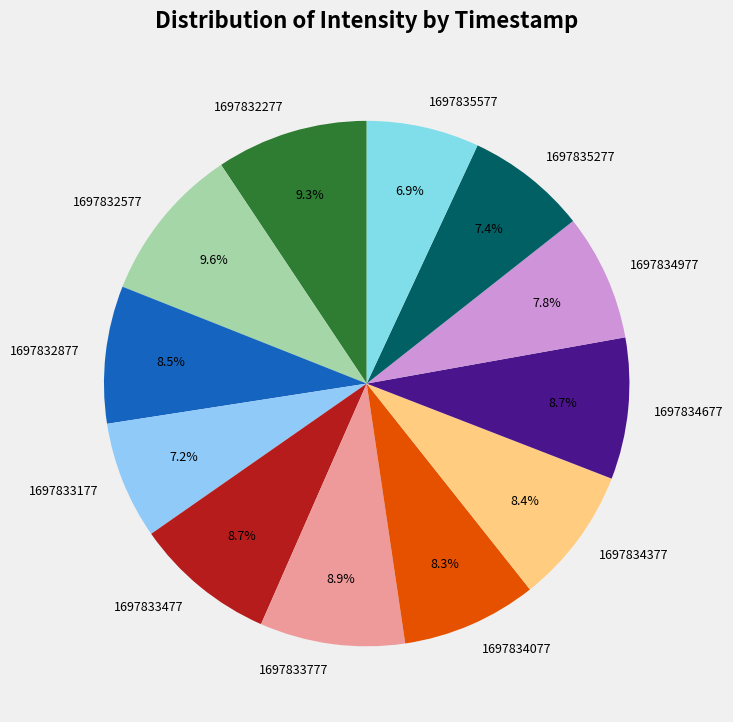

Is there any slice that represents more than half of the pie?

No